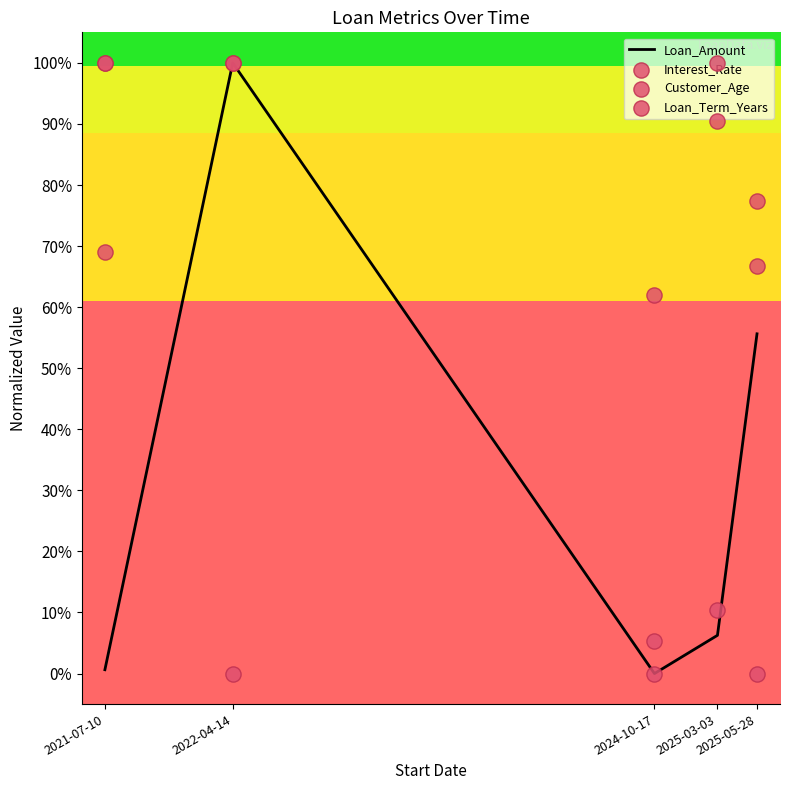

At how many categories does at least one series exceed 0?

5